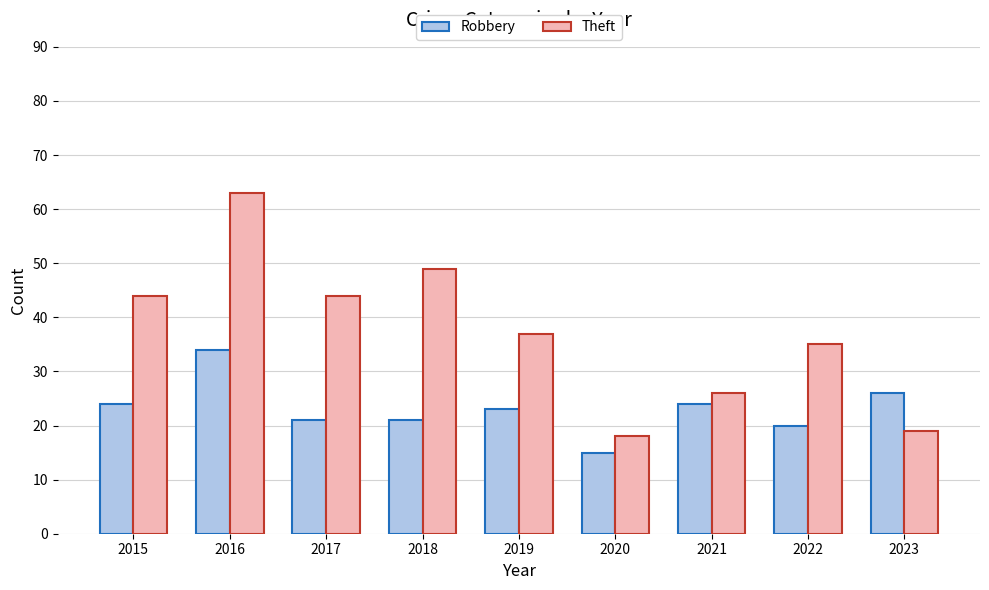

Is it true that Robbery equals 9 at 2018?

False